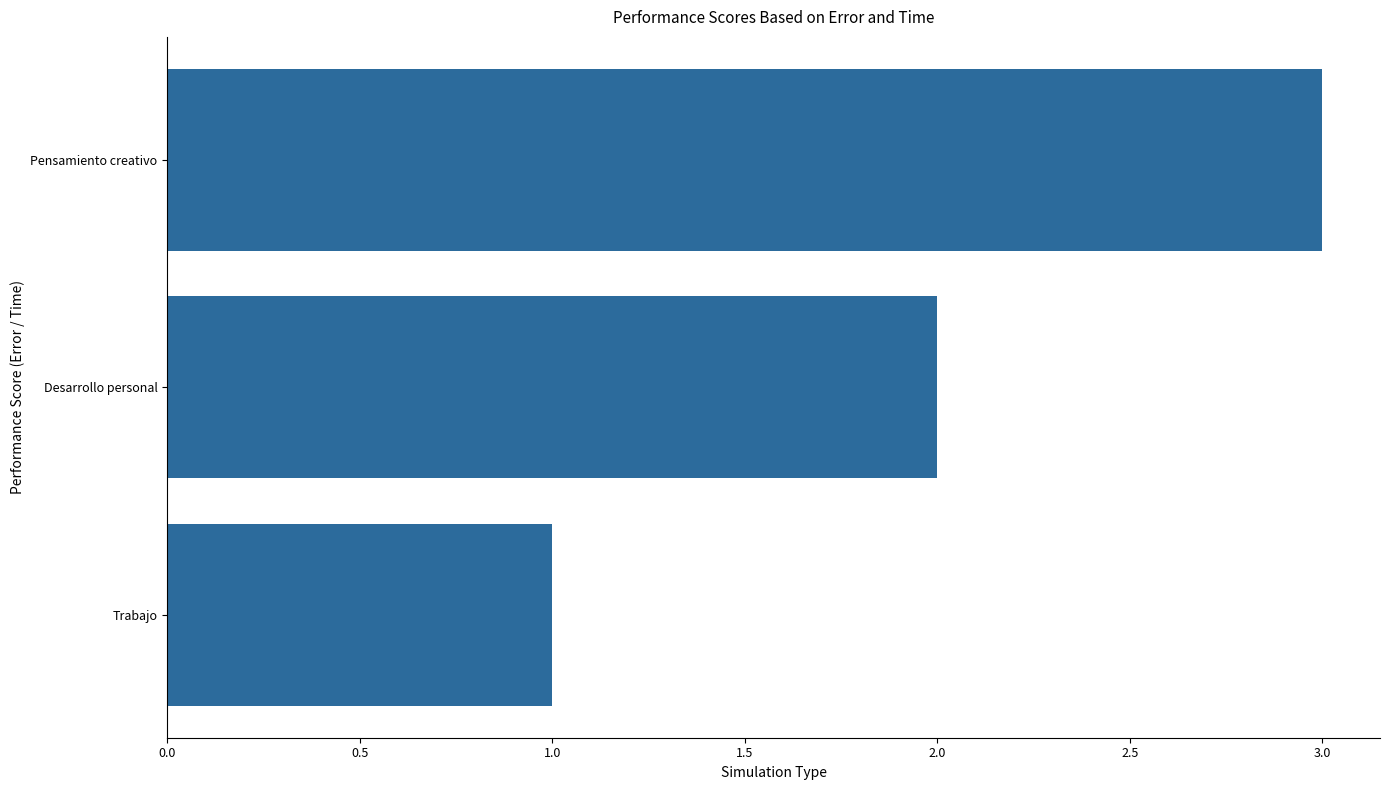

Rank the categories by value from highest to lowest.

Pensamiento creativo, Desarrollo personal, Trabajo